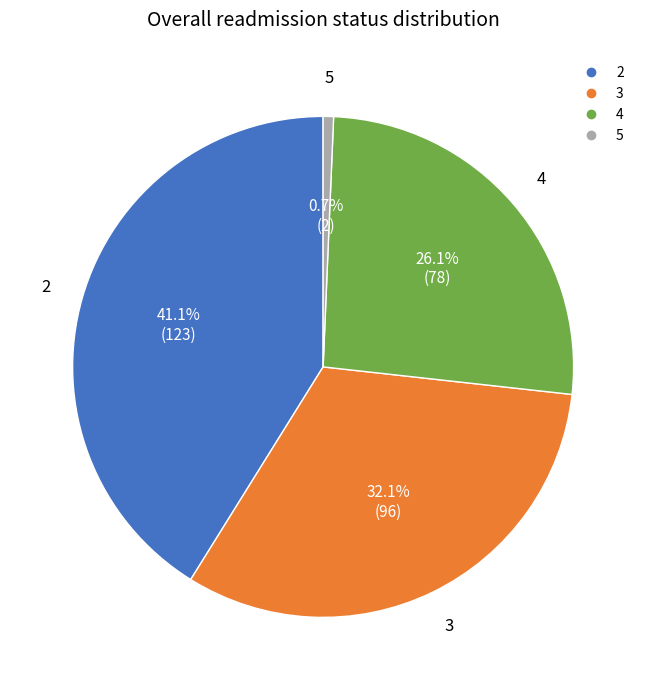

To the nearest percent, what is the difference between the largest and smallest slice percentages?

40%